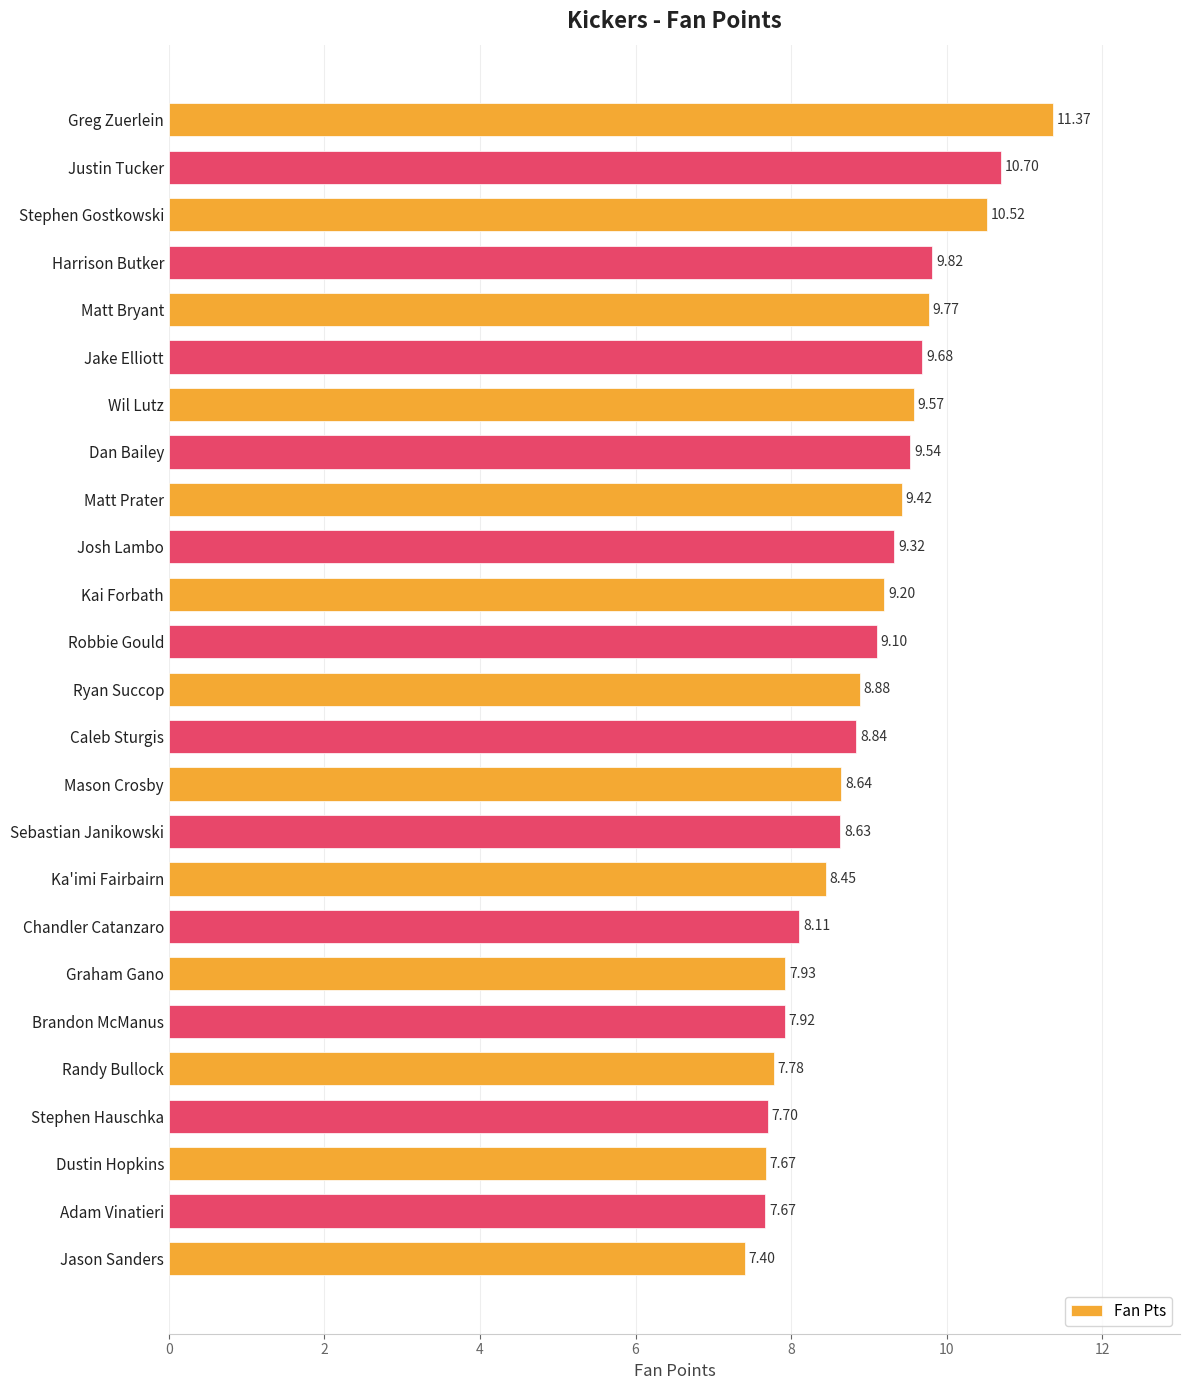

What is the difference between the maximum and minimum values?

4.0